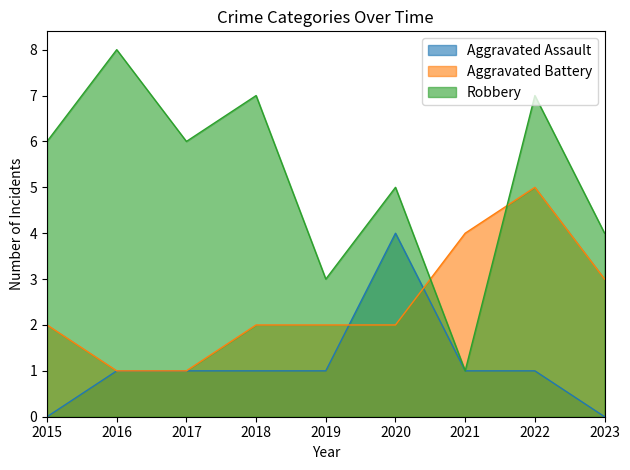

Is it true that Robbery equals 3 at 2019?

True